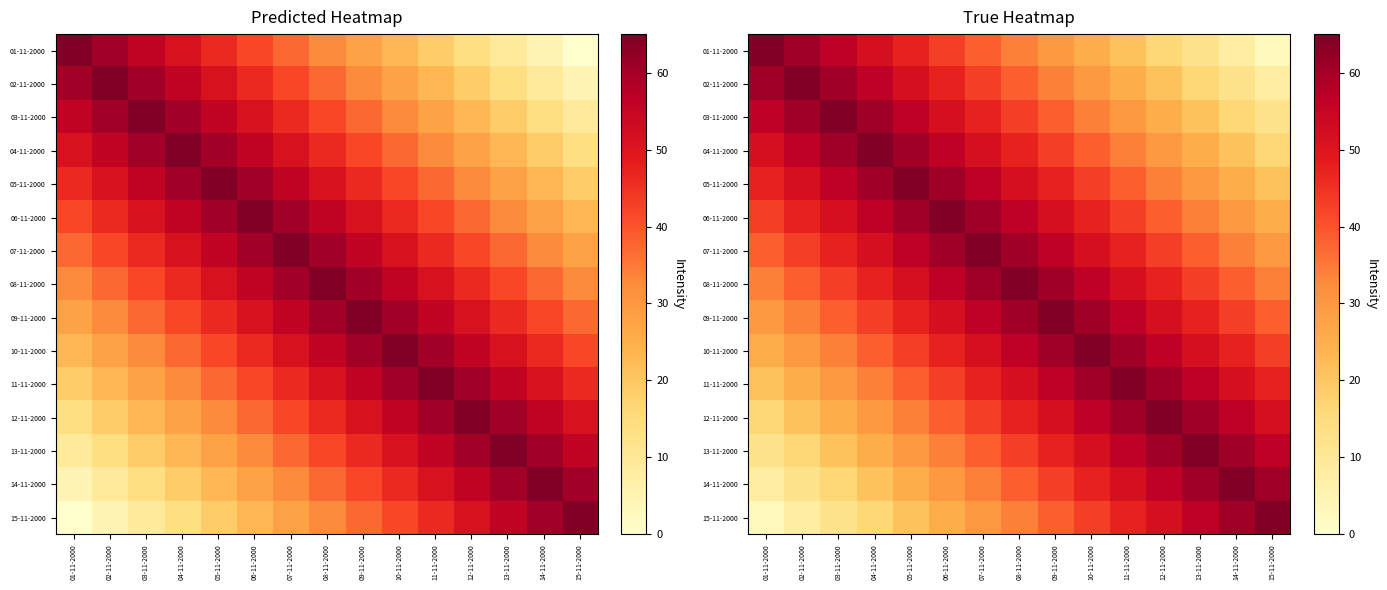

At which label does 15-11-2000 reach its minimum?

01-11-2000